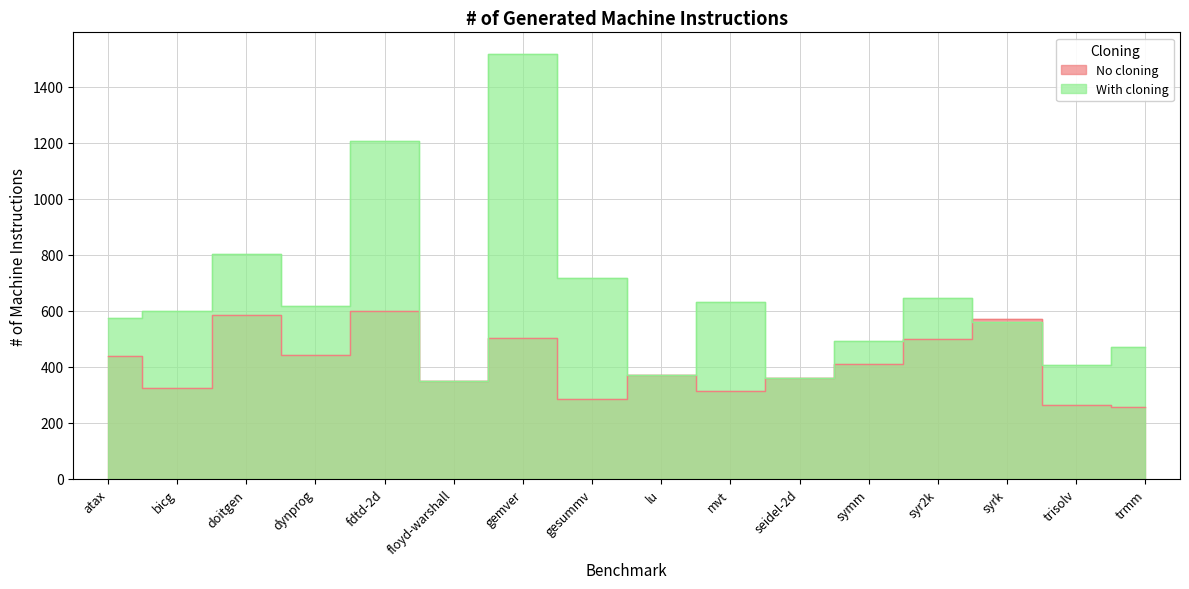

How many lines are shown in the chart?

2